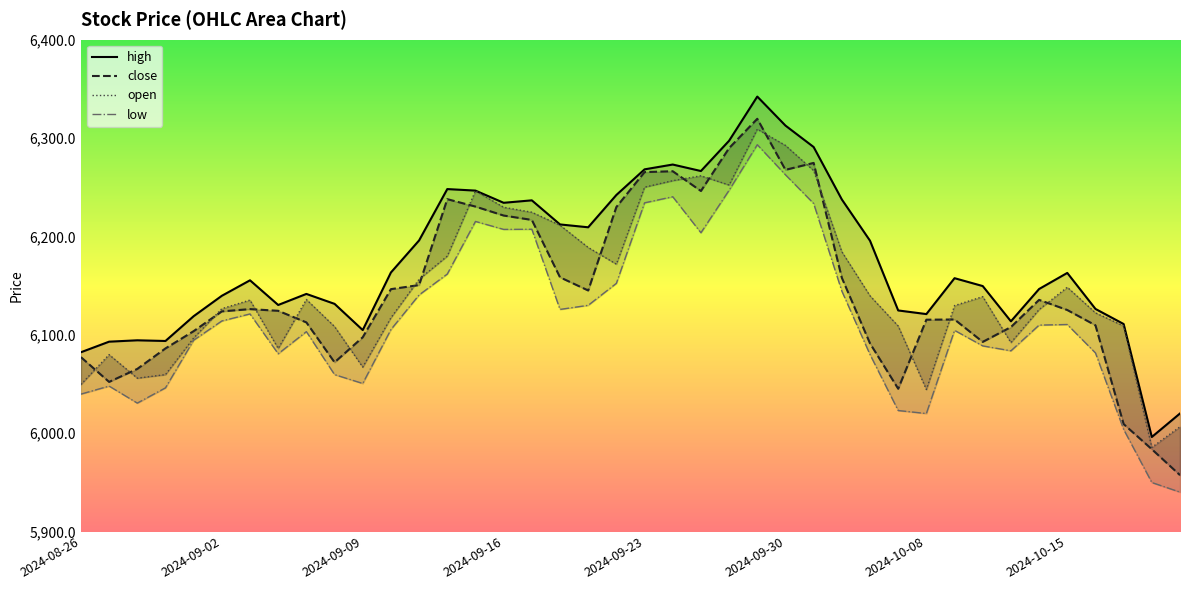

True or false: close and low intersect in this chart.

False